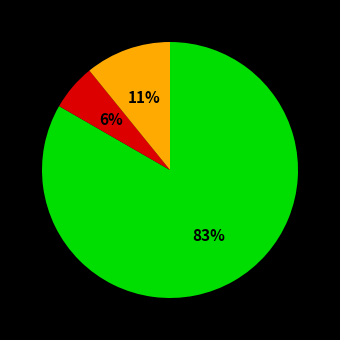

Count the number of slices in the pie.

3